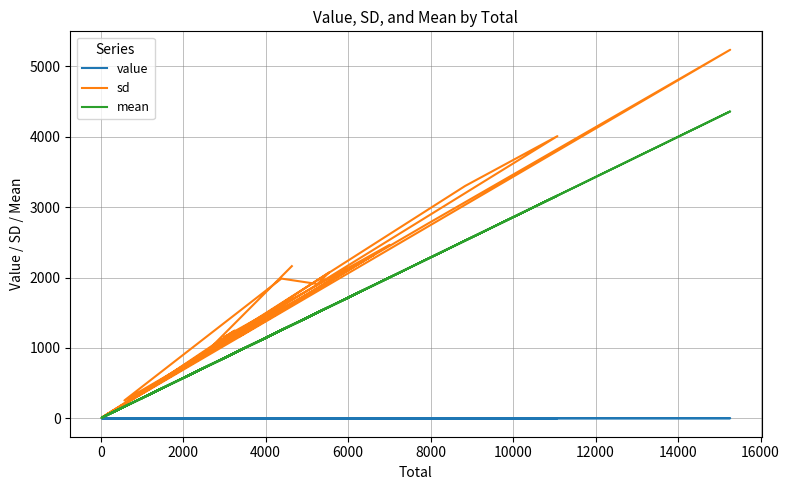

Which series has the largest total across all categories?

sd